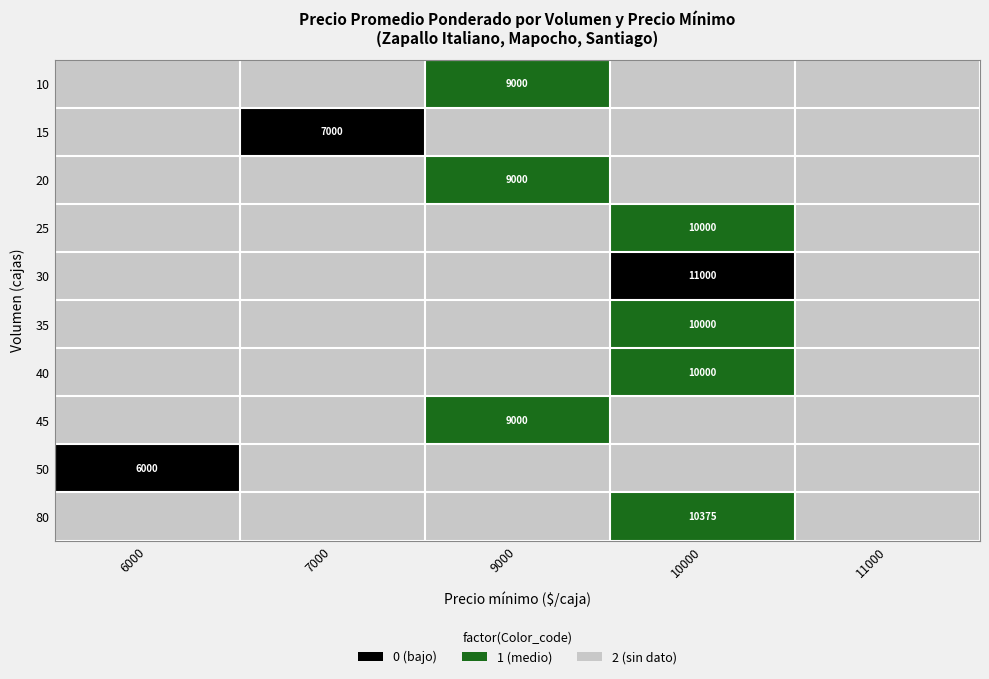

The value of 50 at 6000 is 6000. True or false?

True